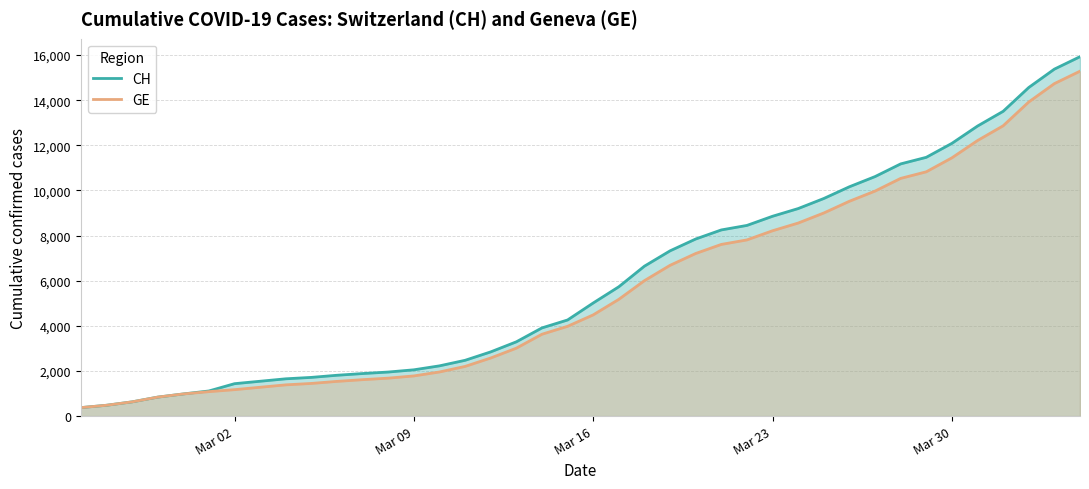

What is the maximum value for GE?

15284